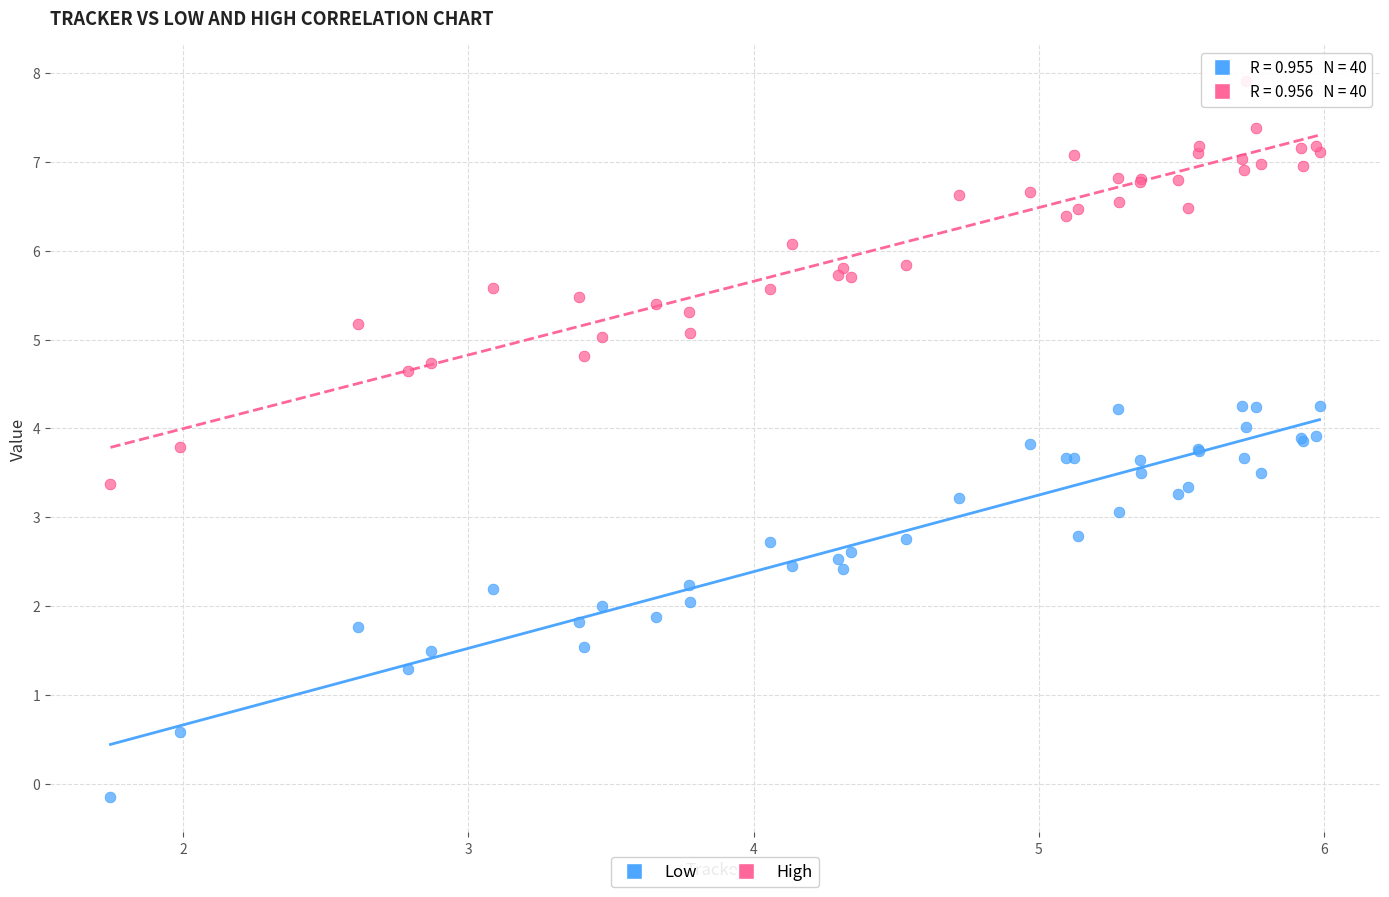

Which series contains the highest Y value?

High